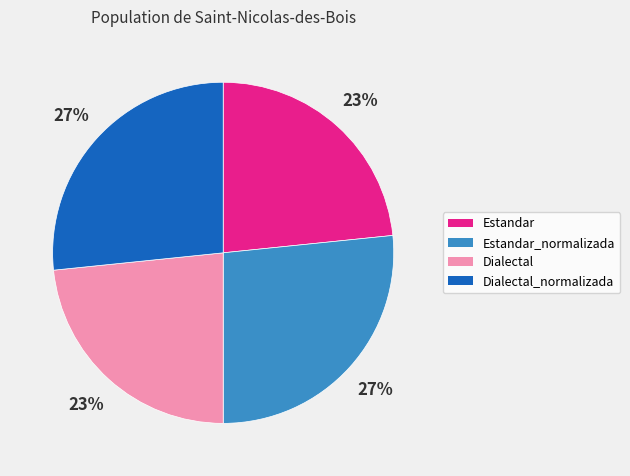

To the nearest percent, what is the average slice percentage?

25%